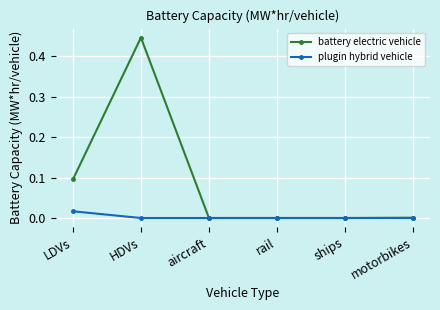

List the series in order of their peak value, lowest first.

plugin hybrid vehicle, battery electric vehicle